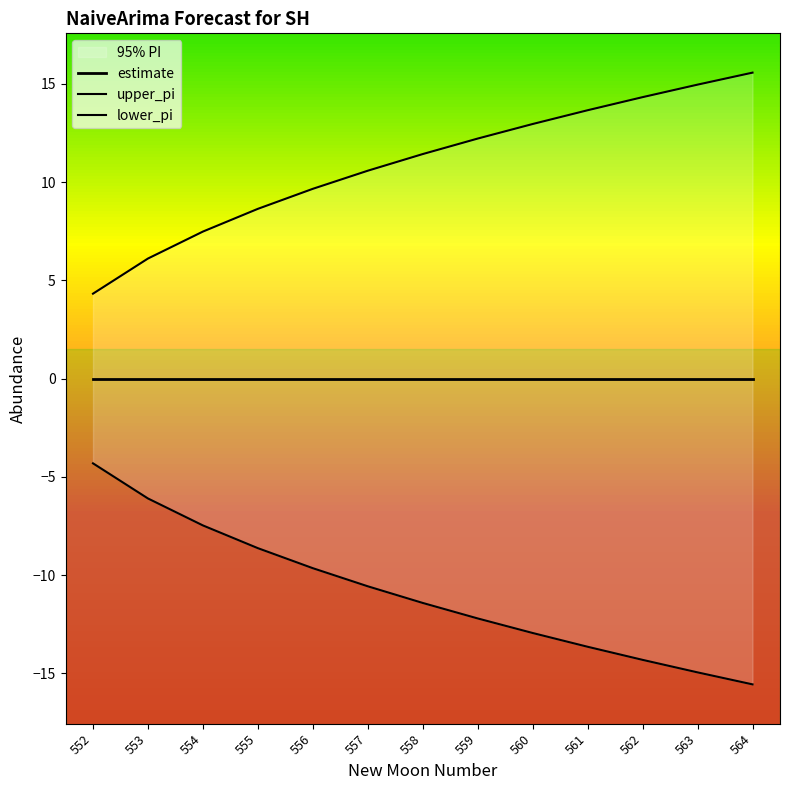

At which category does the chart reach its minimum across all series?

564